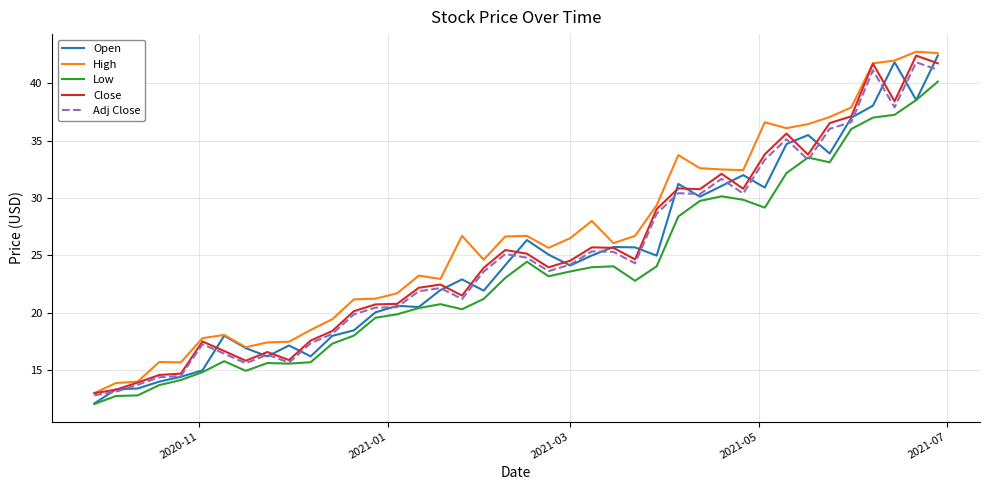

What is the smallest value displayed?

12.1